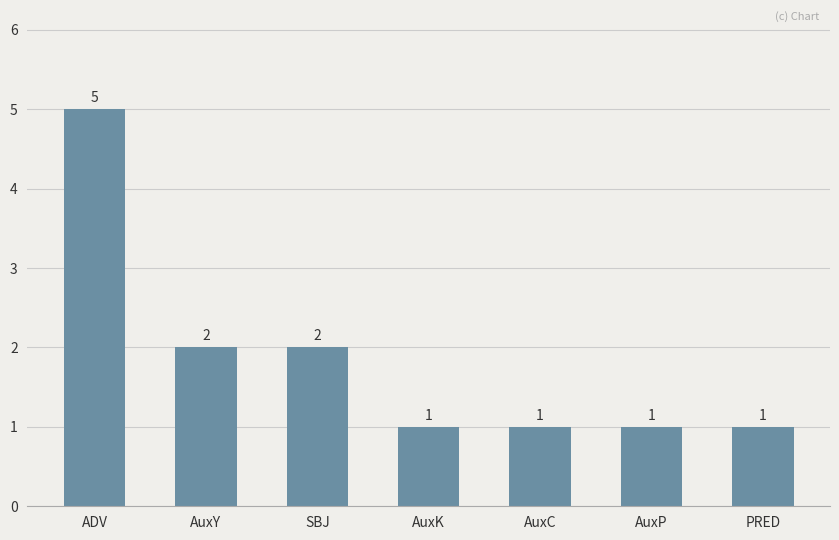

What is the change in value from AuxY to AuxC?

-1